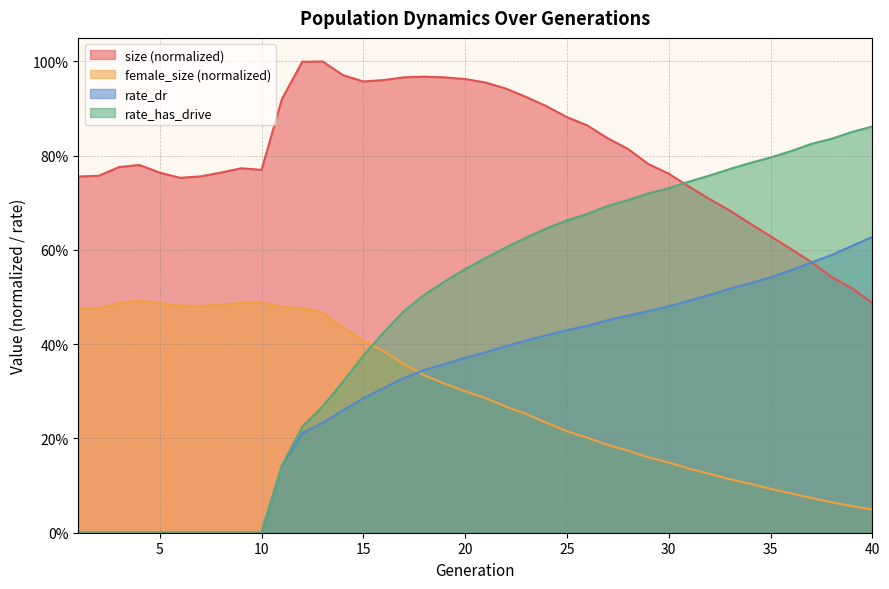

What is the greatest value displayed?

1.0